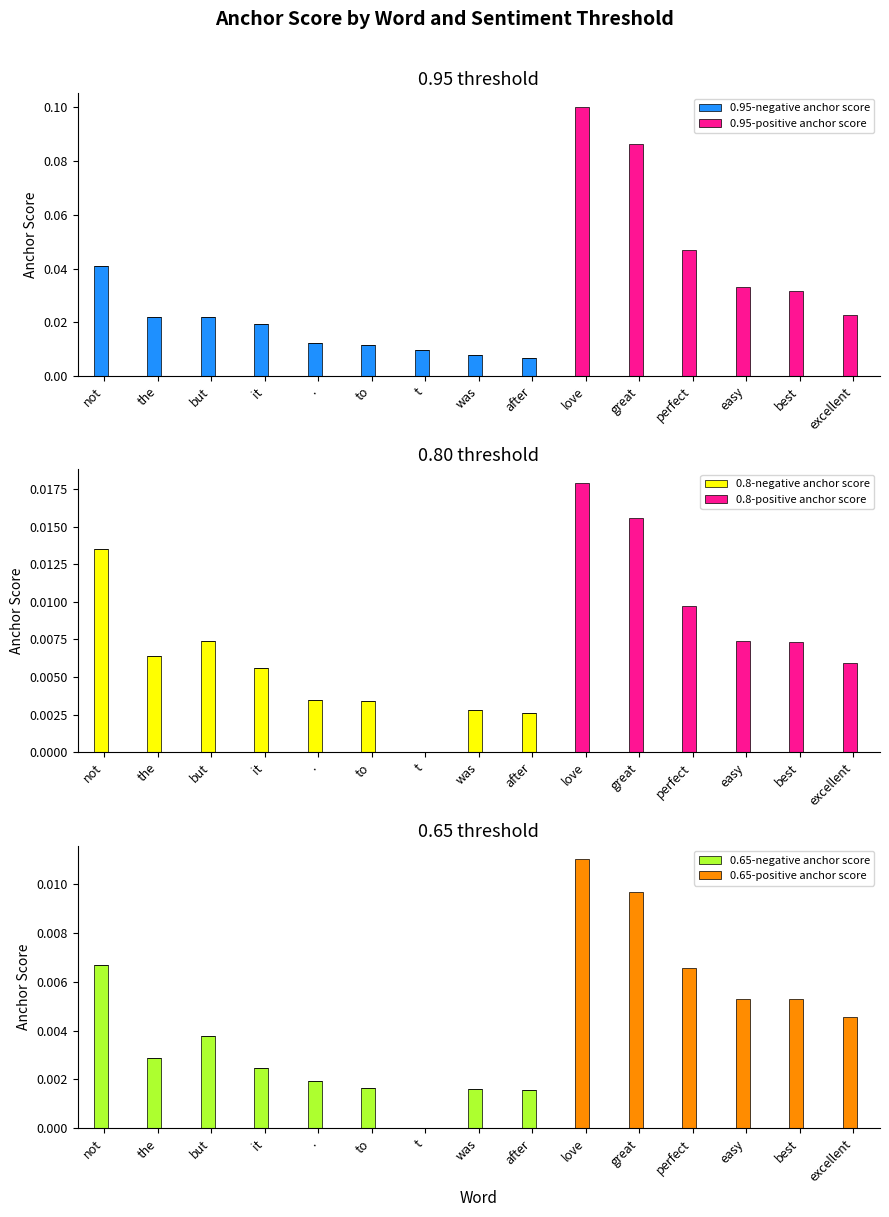

Which series changed the most between but and love?

0.95-positive anchor score